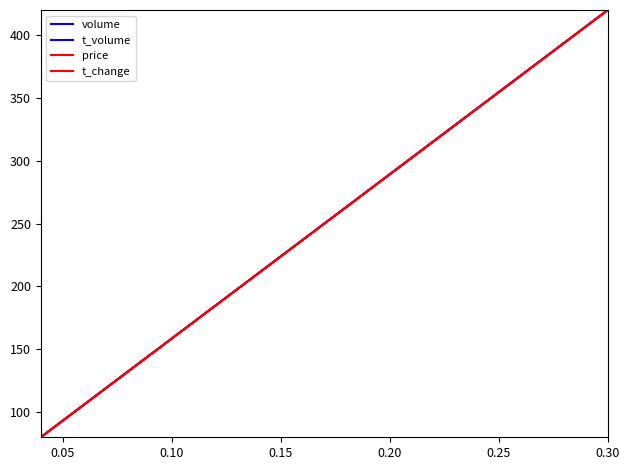

What is the minimum value shown in the chart?

80.0